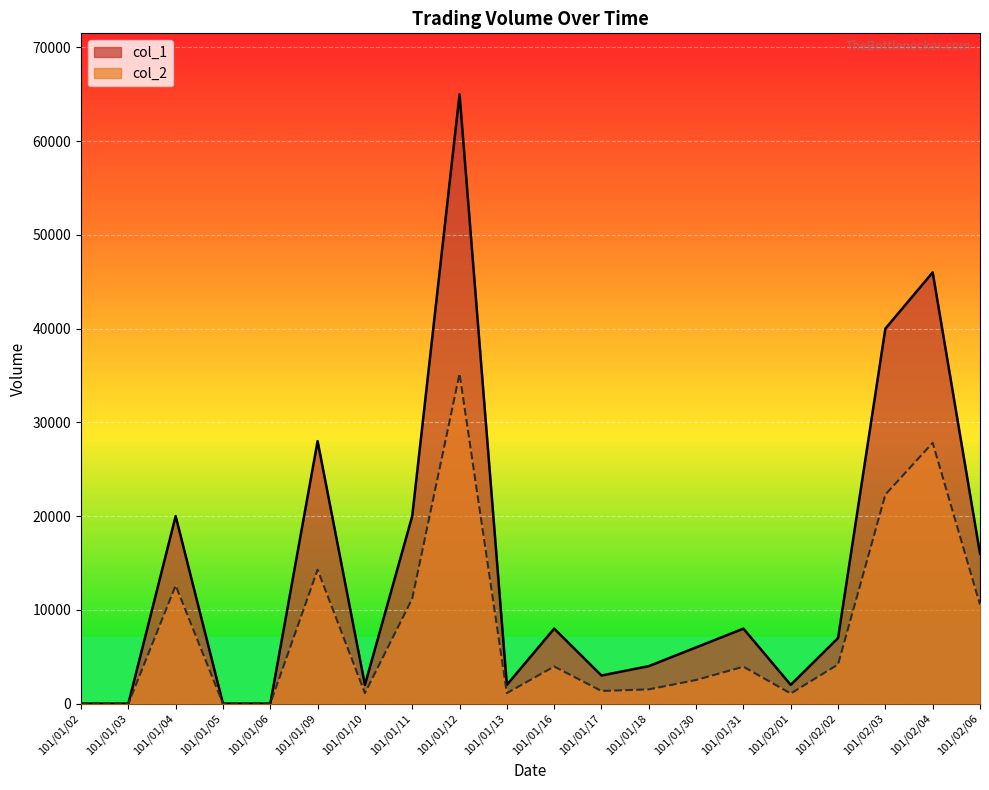

Is the value of col_1 at 101/01/30 greater than the value of col_2 at 101/01/09?

No